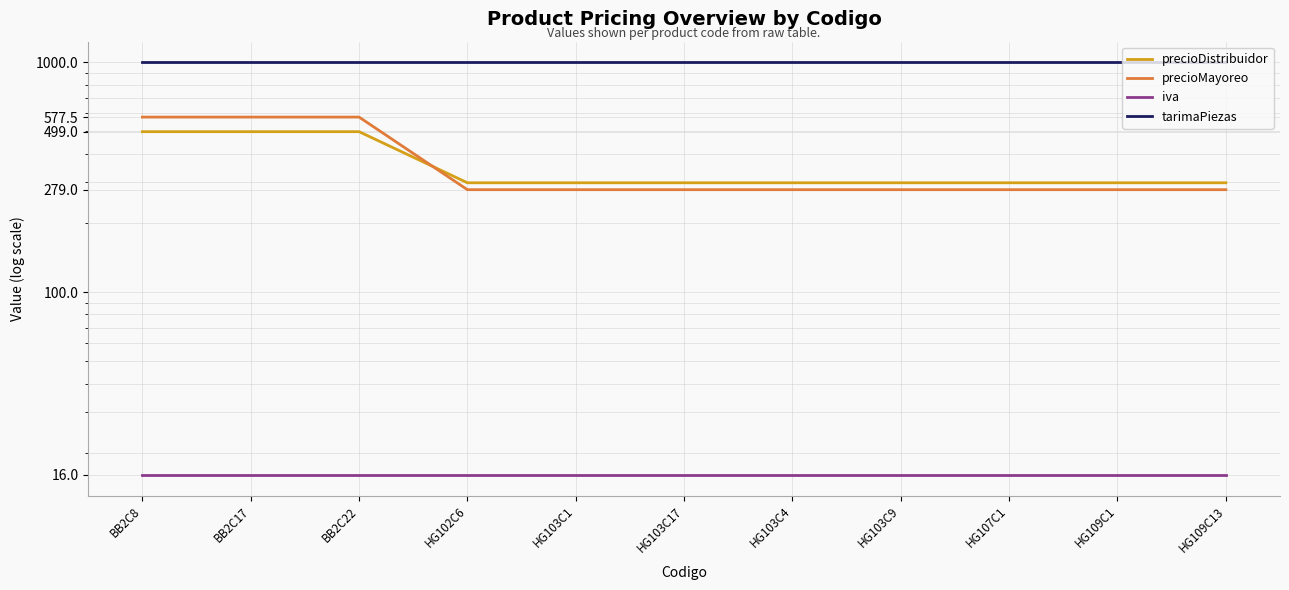

What is the value of the precioDistribuidor point at the 8th from the left?

299.0